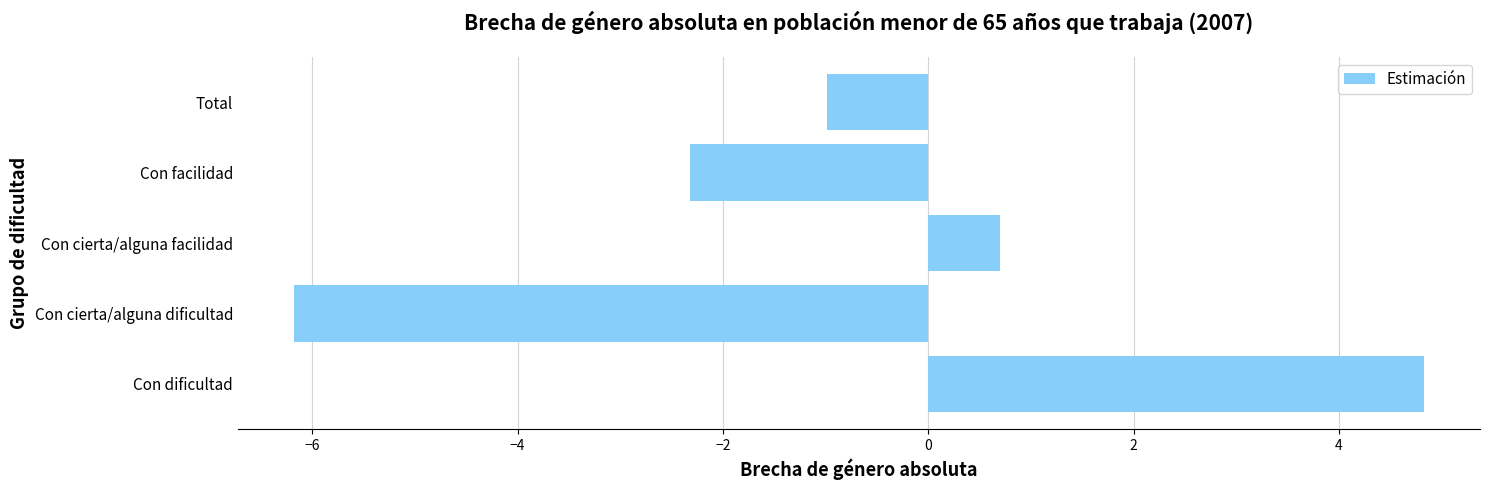

What is the change in value from Con cierta/alguna dificultad to Con cierta/alguna facilidad?

+6.9